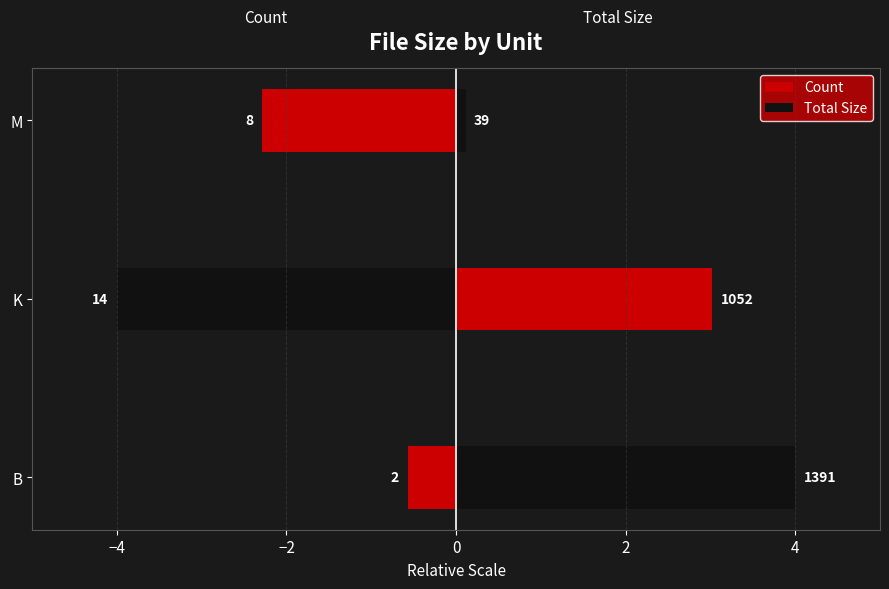

The value of Total Size at B is 2.7. True or false?

False